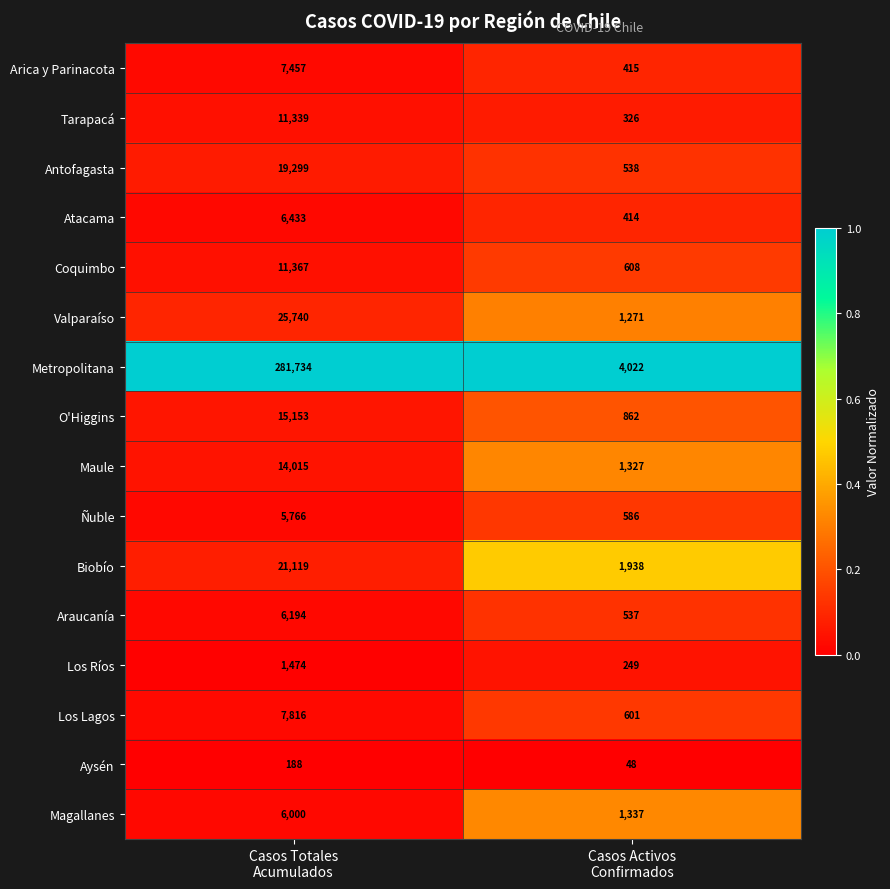

Rank the series at Casos Activos
Confirmados from highest to lowest value.

Metropolitana, Biobío, Magallanes, Maule, Valparaíso, O'Higgins, Coquimbo, Los Lagos, Ñuble, Antofagasta, Araucanía, Arica y Parinacota, Atacama, Tarapacá, Los Ríos, Aysén